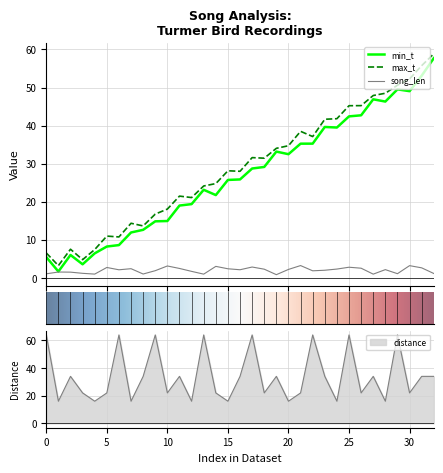

What is the difference between the maximum and second lowest values in the min_t series?

54.1